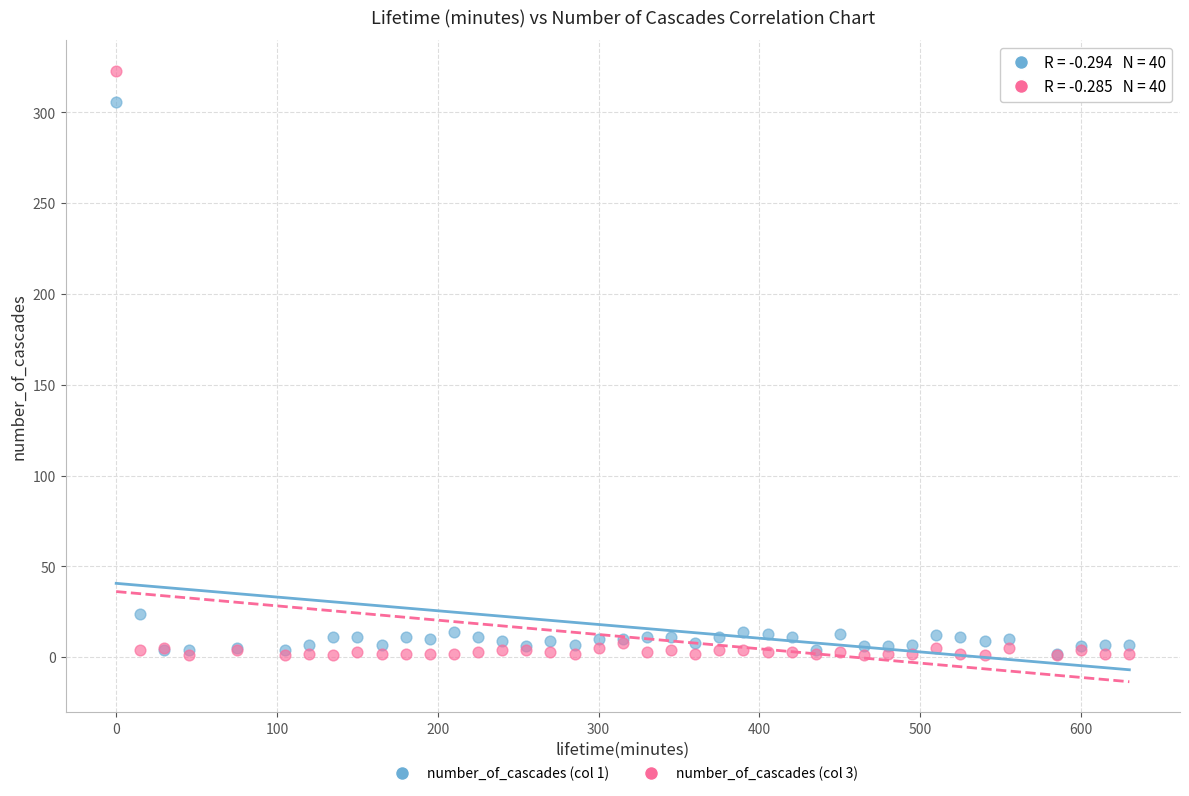

Across all series, what Y value is closest to 162?

24